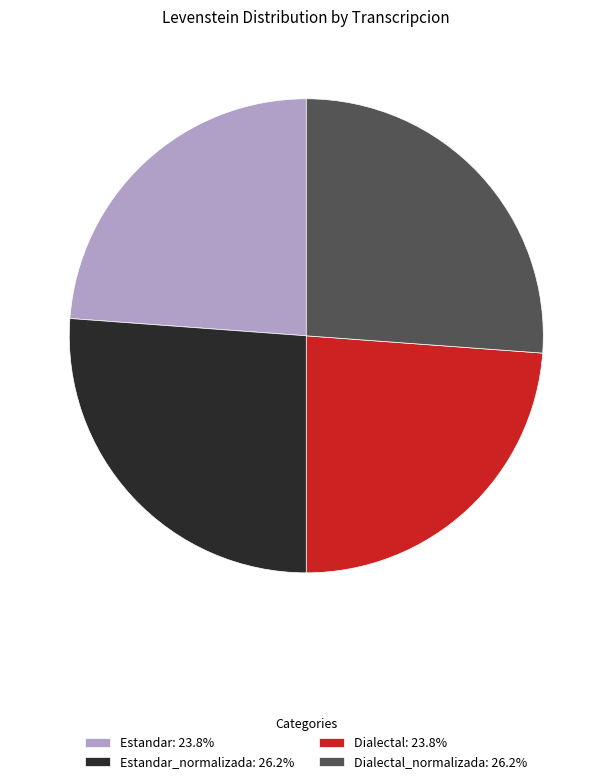

How many segments does this pie chart have?

4